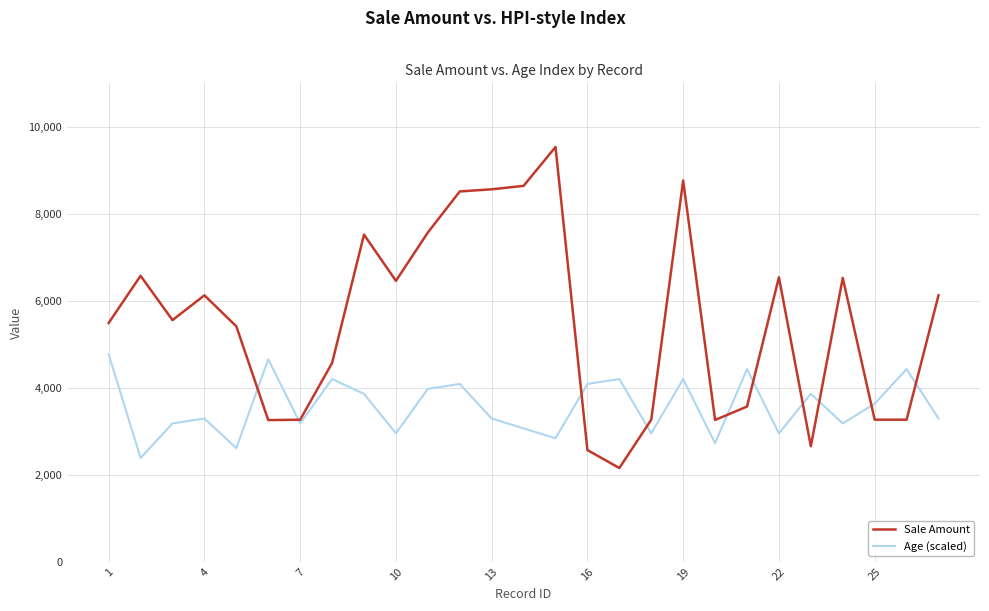

List the series in order of their overall mean, highest first.

Sale Amount, Age (scaled)